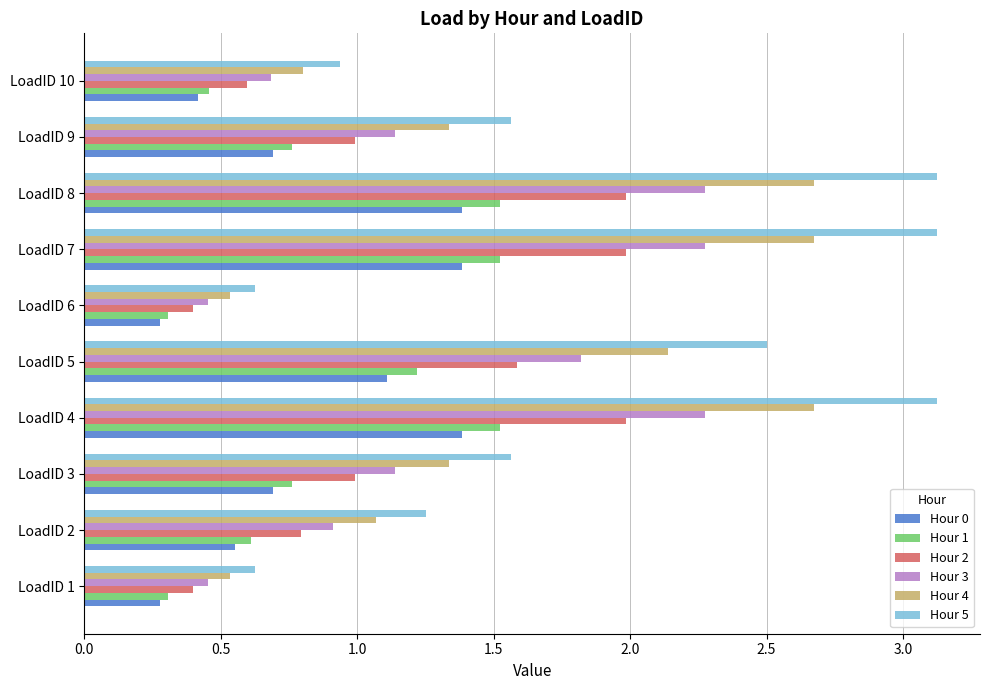

What is the total value across all series at LoadID 6?

2.6